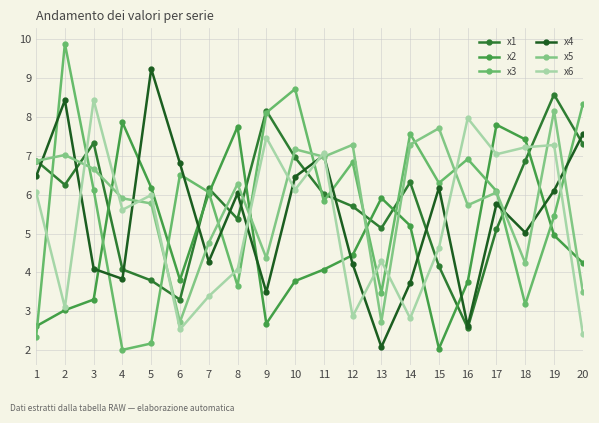

List the labels in order of x3 value, smallest first.

4, 5, 1, 18, 13, 8, 19, 11, 7, 17, 3, 15, 6, 12, 16, 14, 9, 20, 10, 2